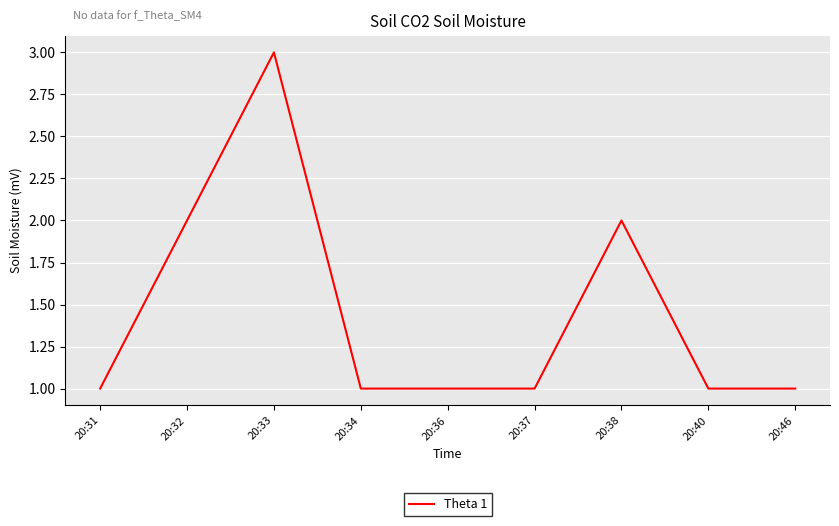

Reading left to right, list all the values displayed in this chart.

20:31=1	20:32=2	20:33=3	20:34=1	20:36=1	20:37=1	20:38=2	20:40=1	20:46=1